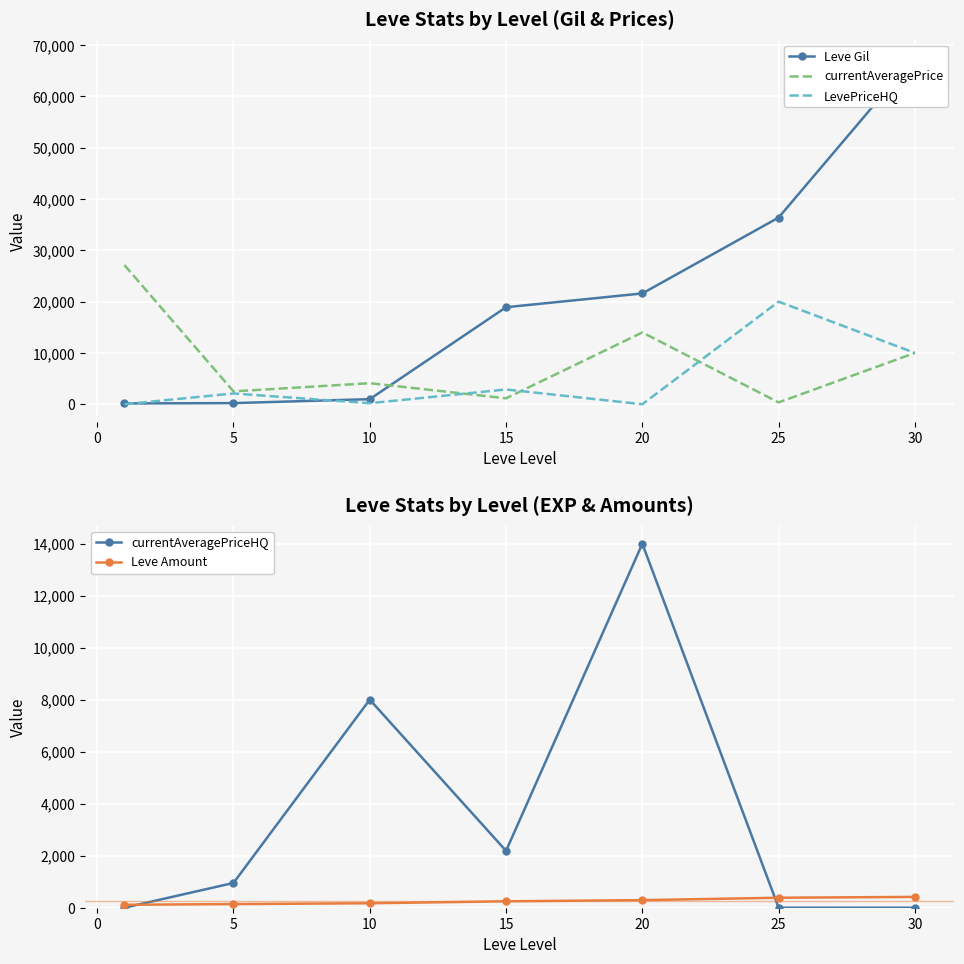

What is the highest value of the currentAveragePrice series?

27128